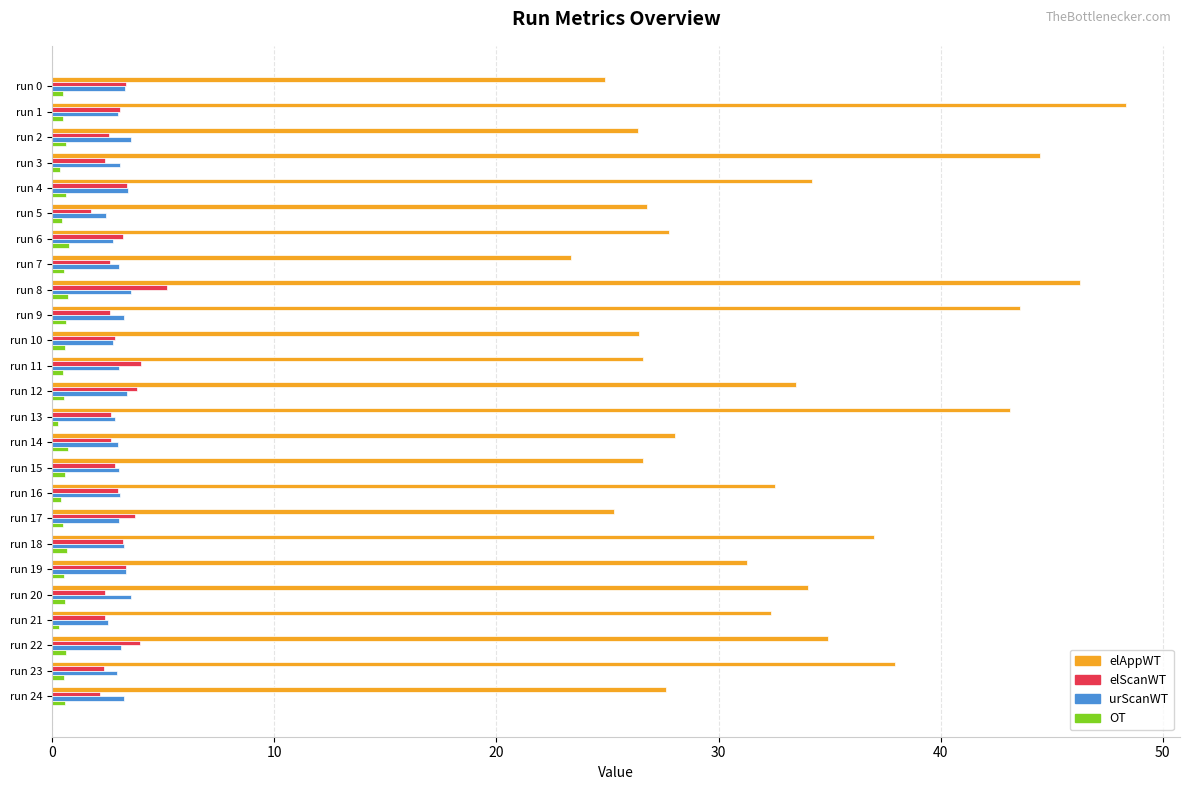

Which series has the largest range (max minus min)?

elAppWT